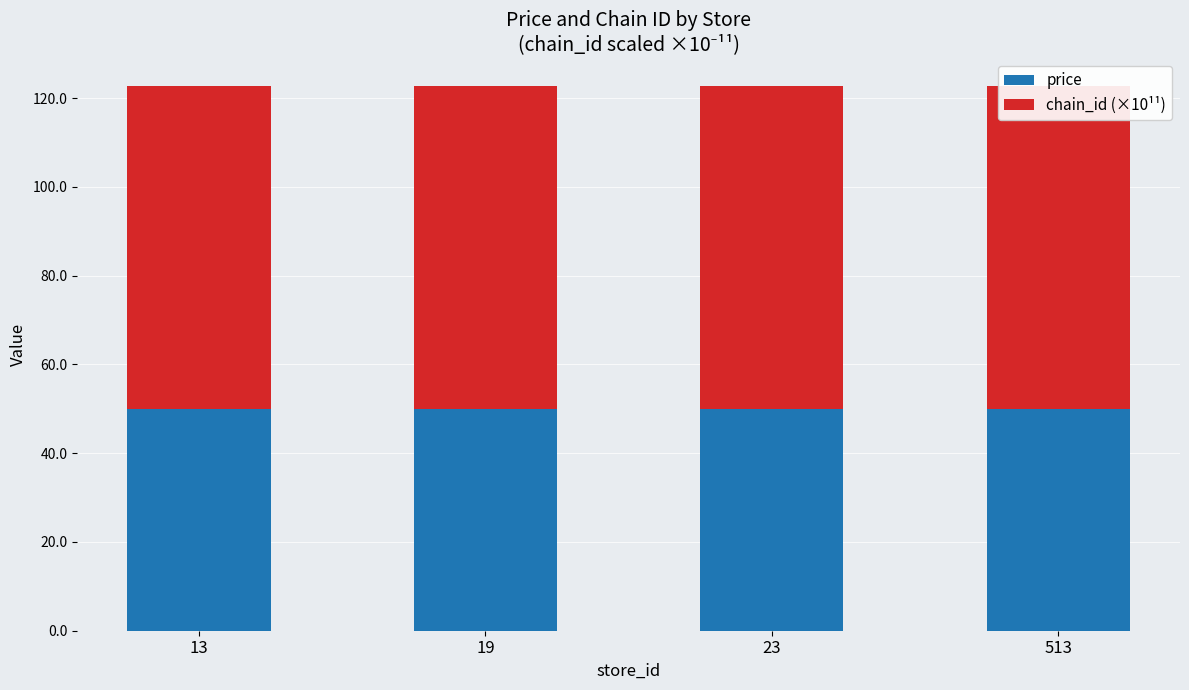

List the series in order of their overall mean, lowest first.

price, chain_id (×10¹¹)